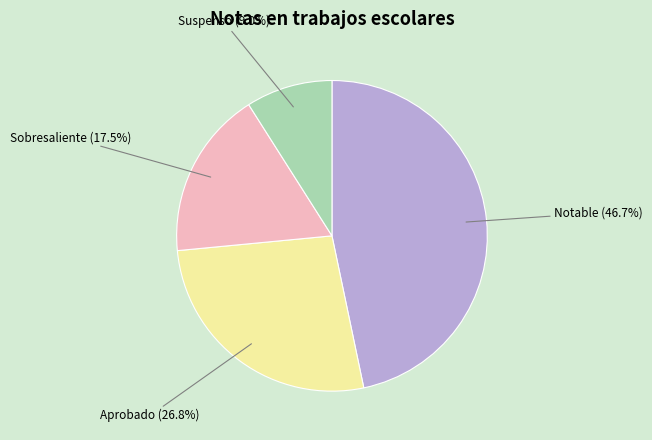

Does Aprobado represent more than half of the total?

No